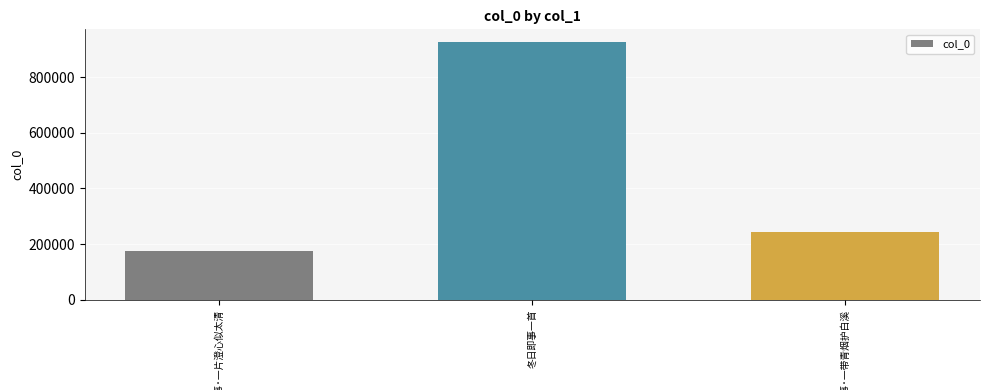

What is the sum of all values?

1341966